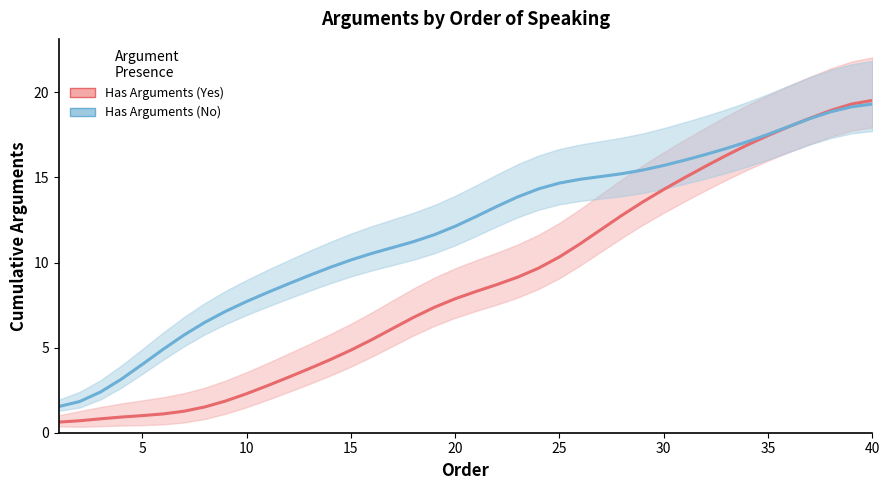

True or false: Has Arguments (Yes) has a value of 28.8 at 35.

False